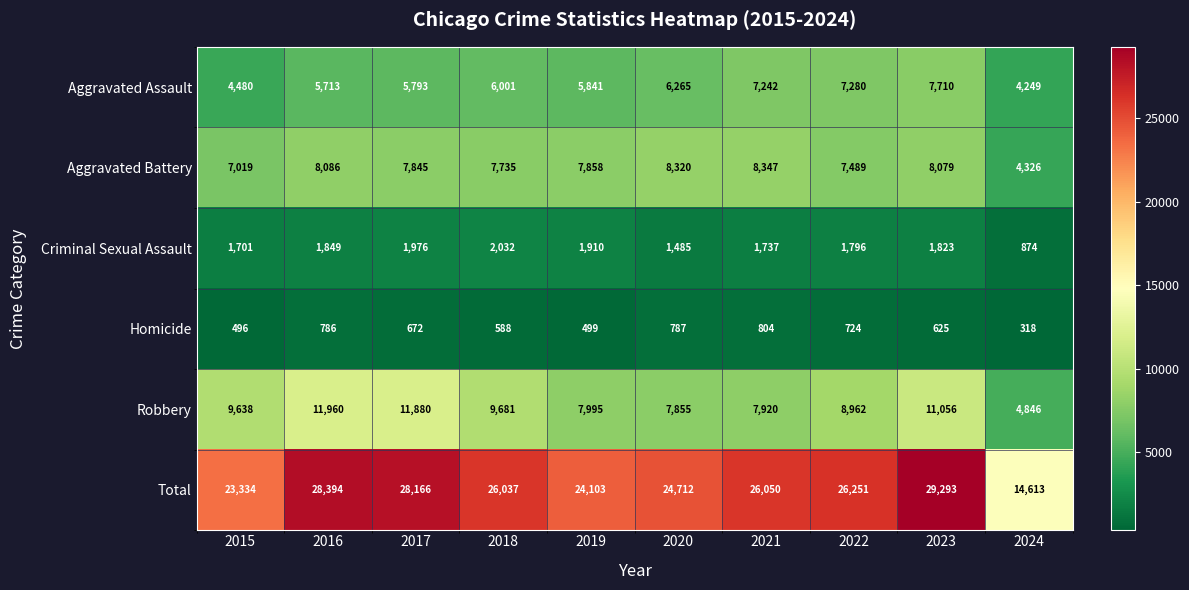

Which category has the highest value in the Homicide series?

2021